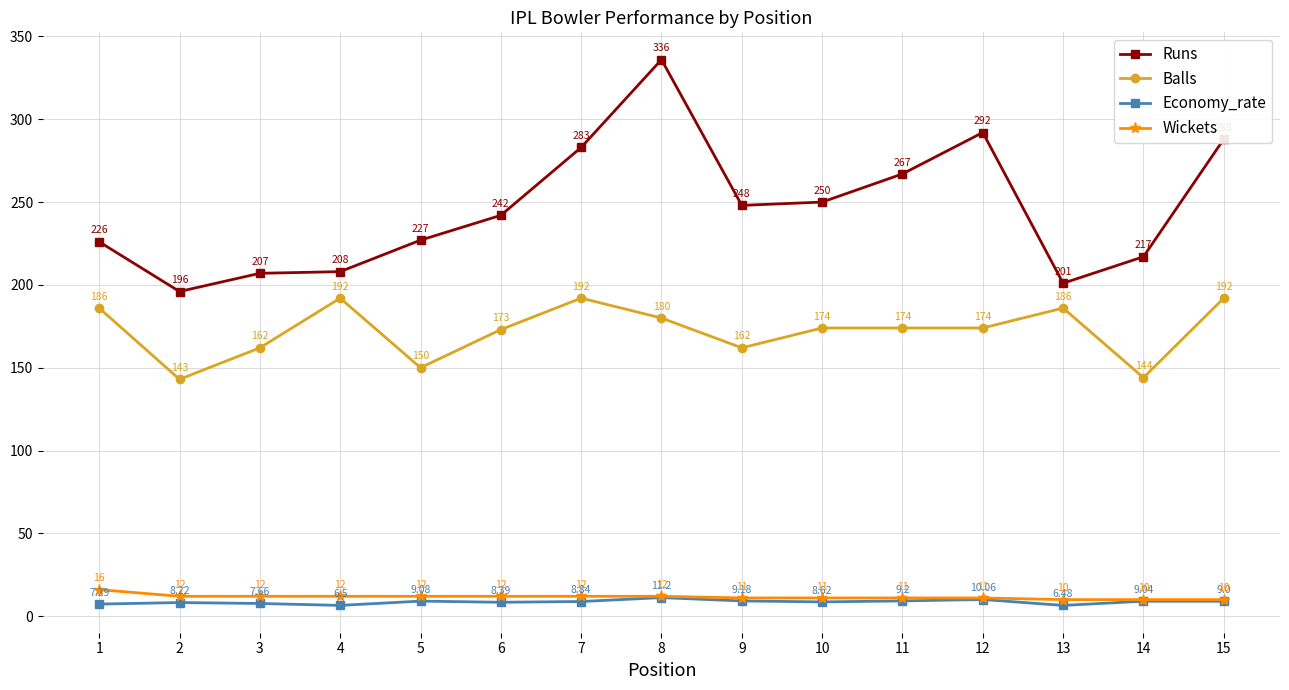

True or false: Balls and Runs cross at least once.

False